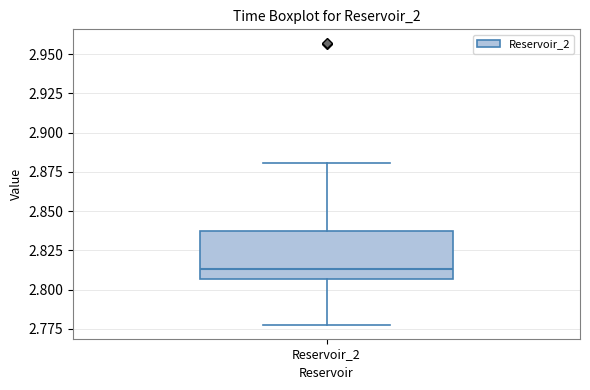

Read this box plot against the y-axis: the position of the median line, the range covered by the box, and the ends of both whiskers. The values are not printed on the chart, so give them approximately, as read against the axis.

median 2.815, box 2.805 to 2.835, whiskers 2.780 to 2.880